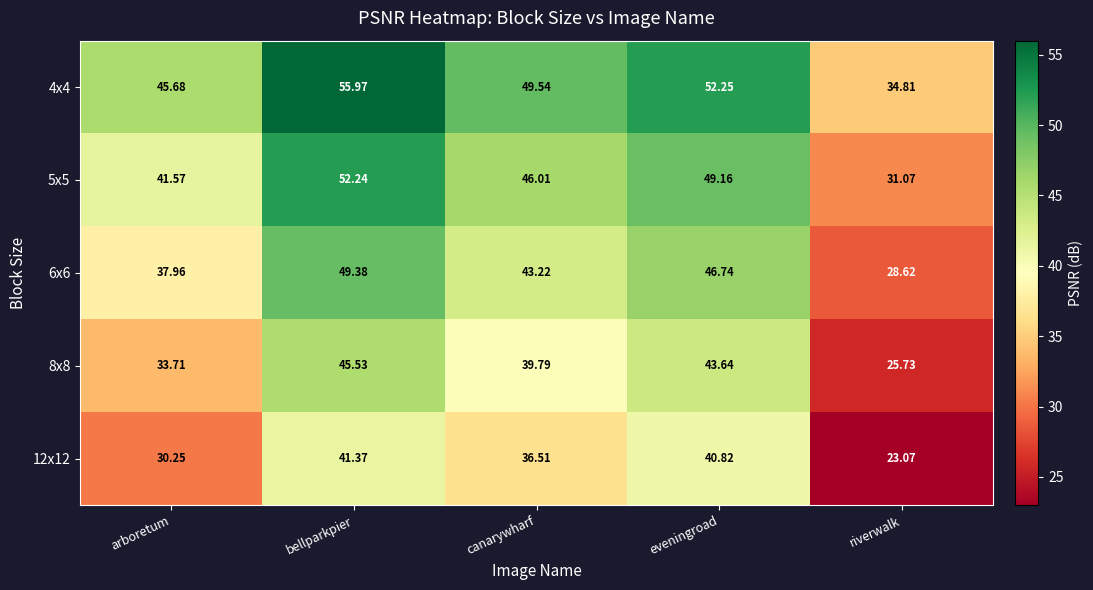

What is the difference between the 4x4 values at riverwalk and bellparkpier?

21.2